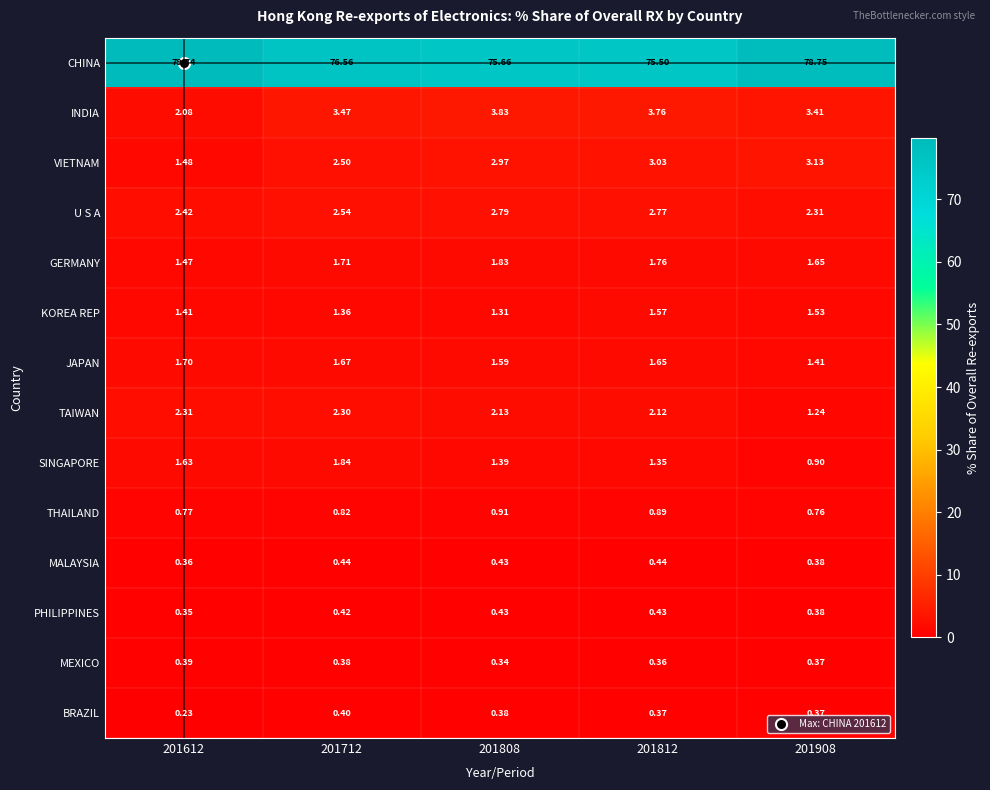

List the series in order of their peak value, lowest first.

MEXICO, BRAZIL, PHILIPPINES, MALAYSIA, THAILAND, KOREA REP, JAPAN, GERMANY, SINGAPORE, TAIWAN, U S A, VIETNAM, INDIA, CHINA